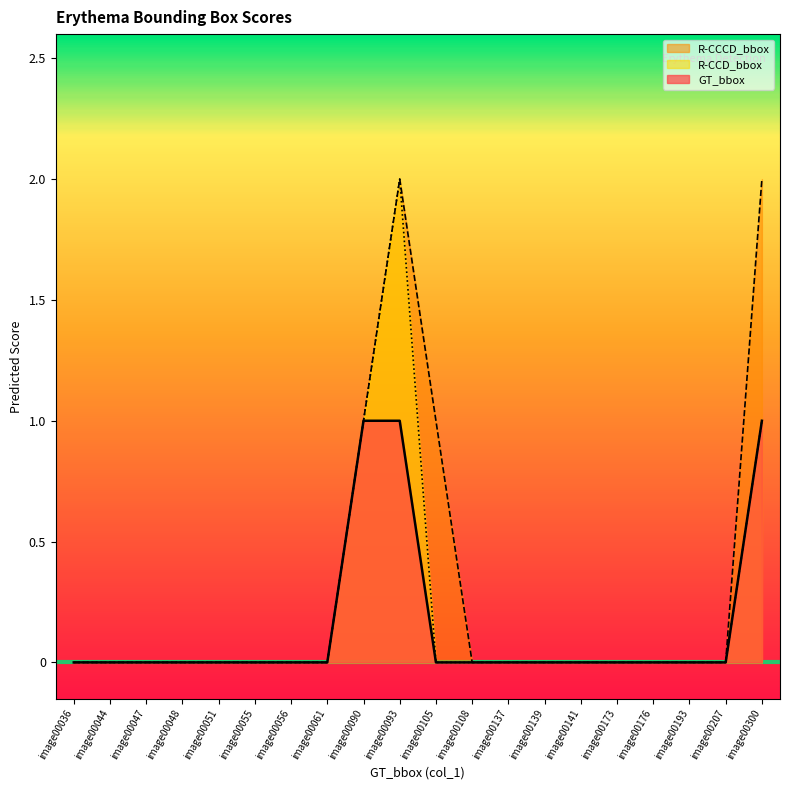

Which series has the widest spread of values?

R-CCCD_bbox